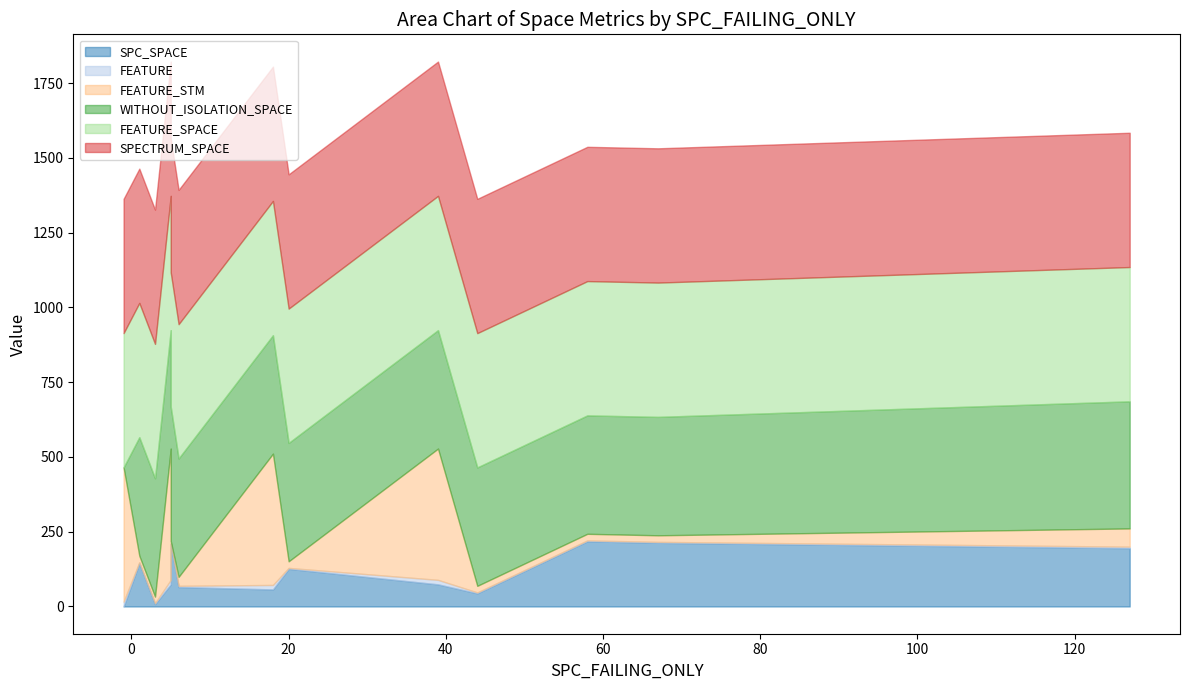

At which category is the sum across all series the highest?

5